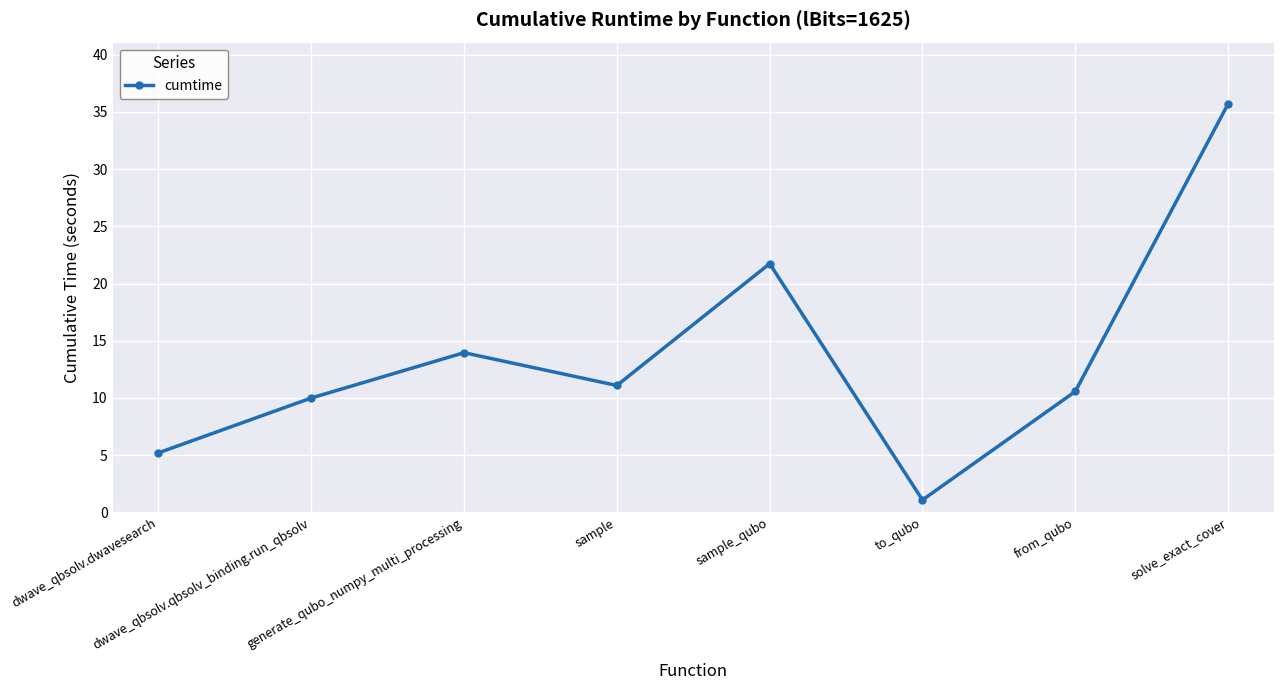

Approximately how many times larger is the value at sample compared to sample_qubo?

0.5